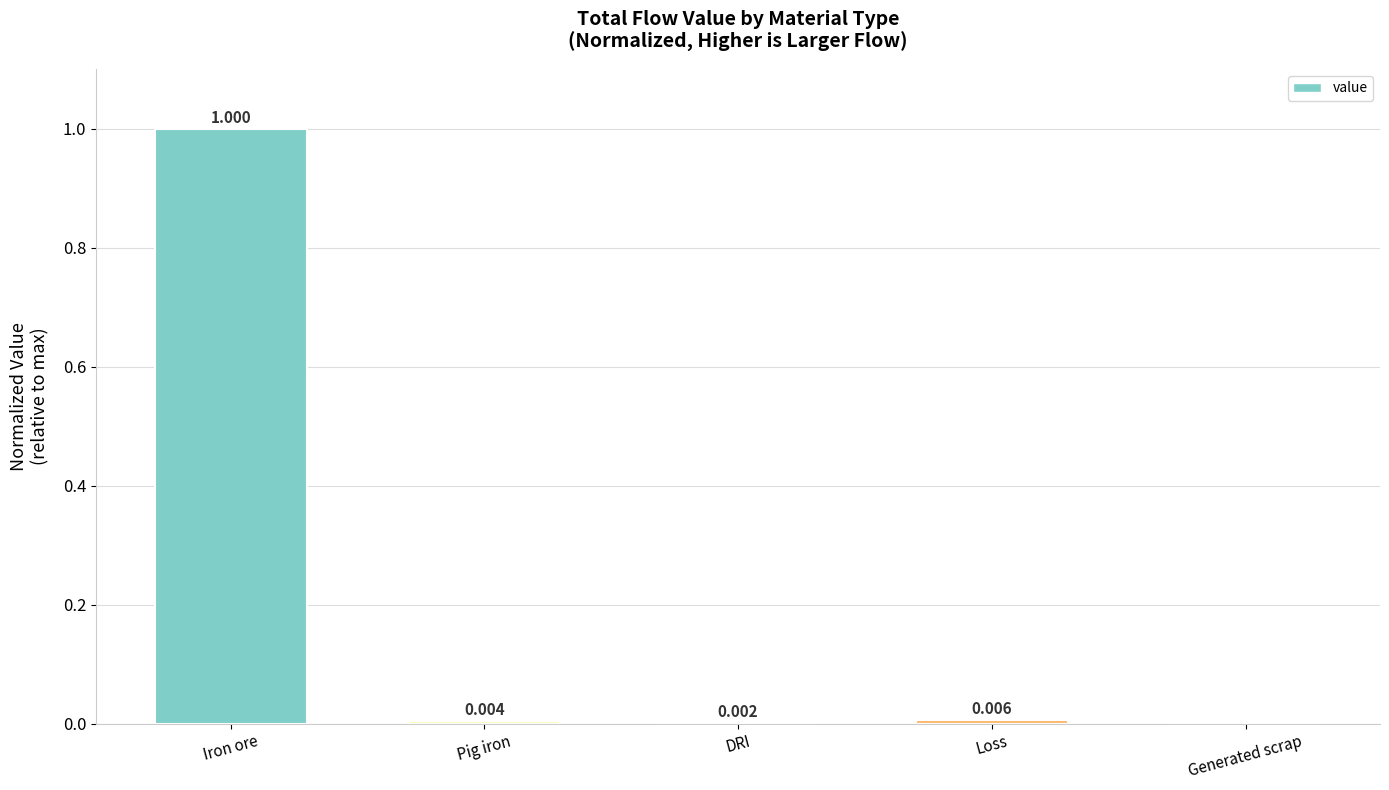

At which label is the value closest to 0?

Generated scrap